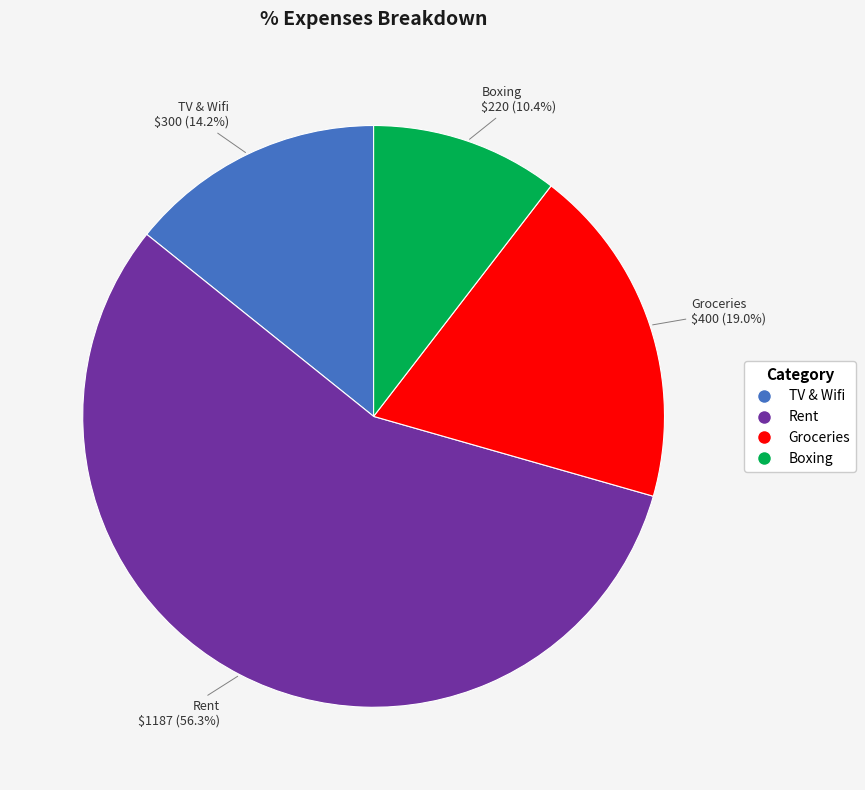

Which slice is the smallest?

Boxing